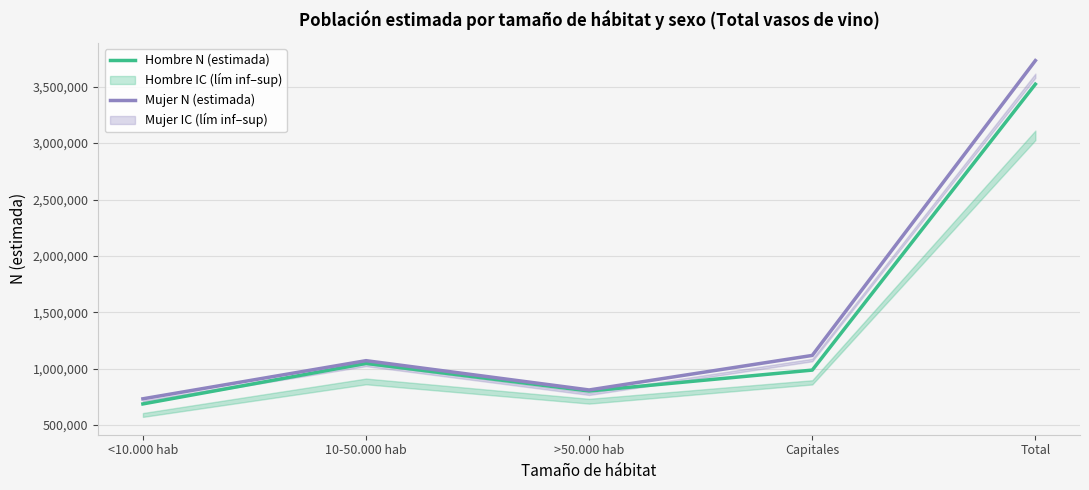

How many lines are shown in the chart?

2